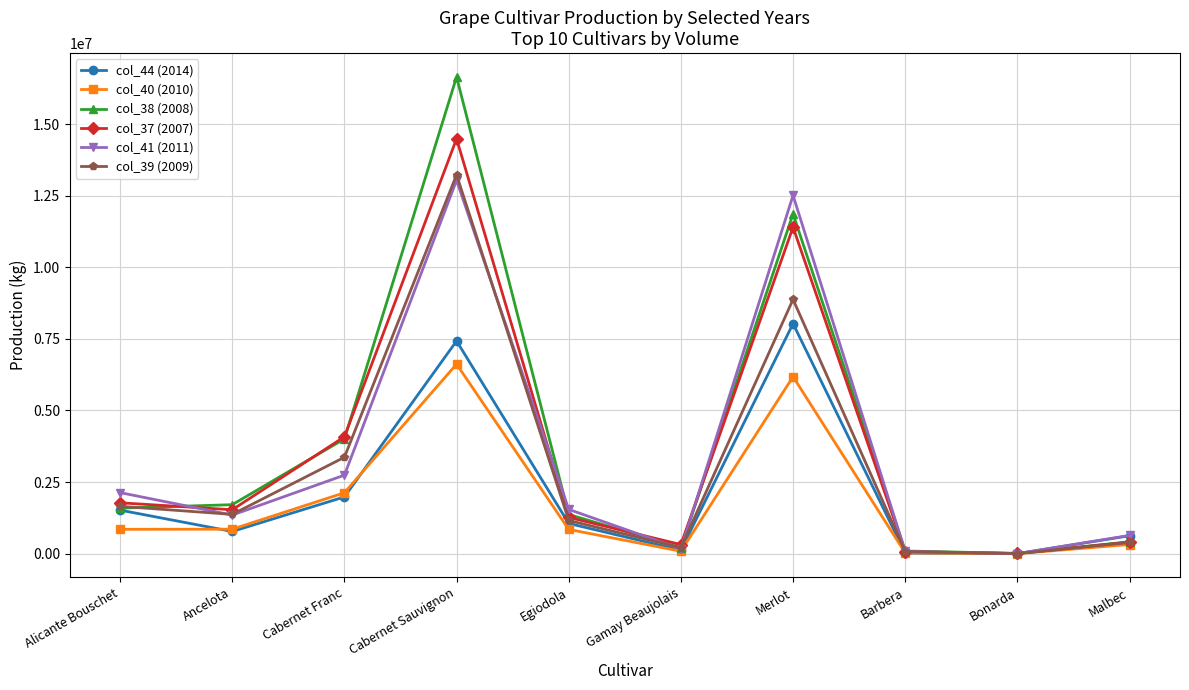

List the series in order of their peak value, lowest first.

col_40 (2010), col_44 (2014), col_41 (2011), col_39 (2009), col_37 (2007), col_38 (2008)